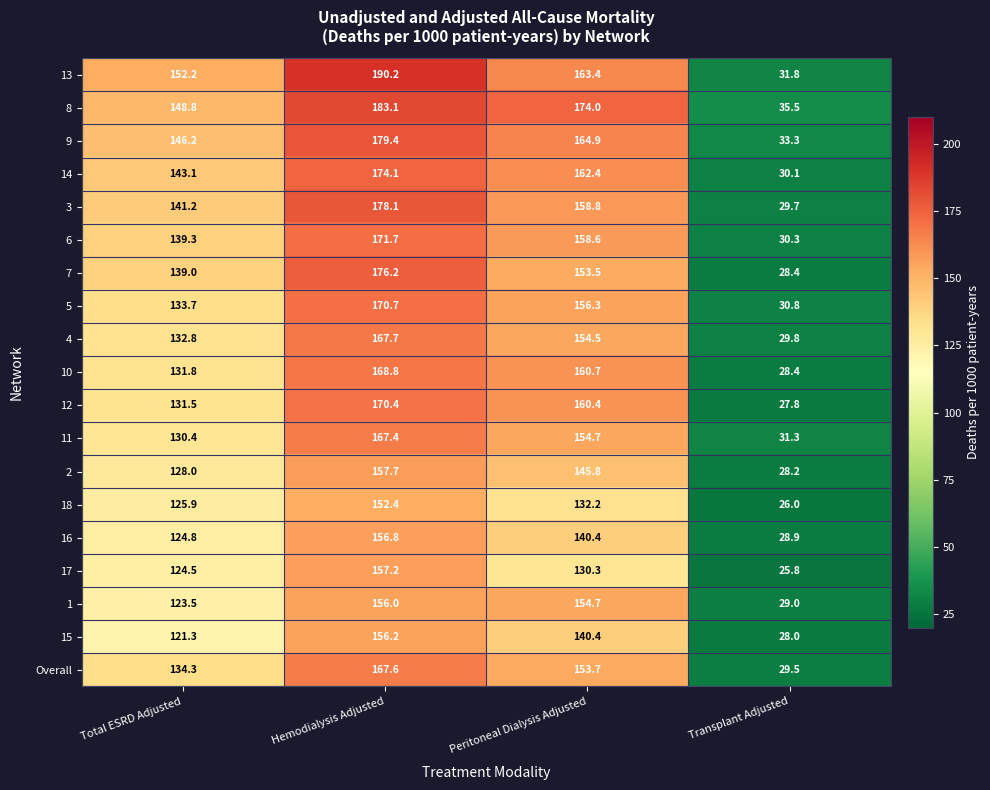

What is the difference between the highest and lowest values at Transplant Adjusted?

9.7